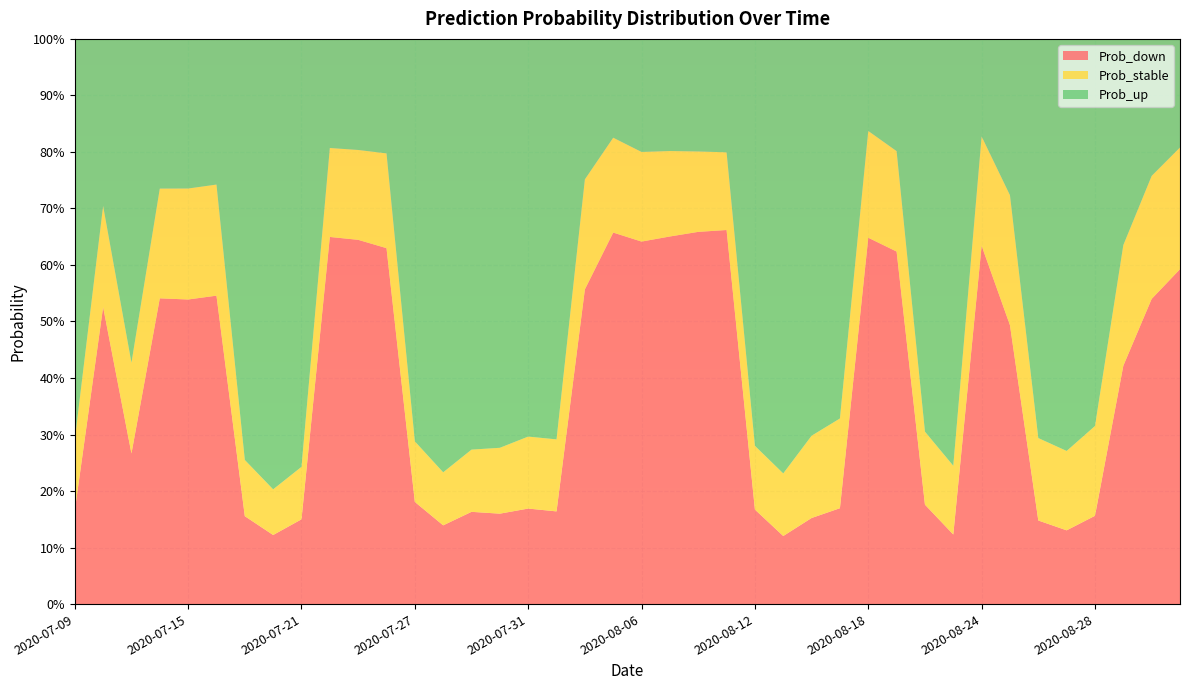

Reading left to right, transcribe all the data shown in this chart.

Prob_down: 2020-07-09=0.2	2020-07-10=0.5	2020-07-13=0.3	2020-07-14=0.5	2020-07-15=0.5	2020-07-16=0.5	2020-07-17=0.2	2020-07-20=0.1	2020-07-21=0.1	2020-07-22=0.6	2020-07-23=0.6	2020-07-24=0.6	2020-07-27=0.2	2020-07-28=0.1	2020-07-29=0.2	2020-07-30=0.2	2020-07-31=0.2	2020-08-03=0.2	2020-08-04=0.6	2020-08-05=0.7	2020-08-06=0.6	2020-08-07=0.7	2020-08-10=0.7	2020-08-11=0.7	2020-08-12=0.2	2020-08-13=0.1	2020-08-14=0.2	2020-08-17=0.2	2020-08-18=0.6	2020-08-19=0.6	2020-08-20=0.2	2020-08-21=0.1	2020-08-24=0.6	2020-08-25=0.5	2020-08-26=0.1	2020-08-27=0.1	2020-08-28=0.2	2020-08-31=0.4	2020-09-01=0.5	2020-09-02=0.6
Prob_stable: 2020-07-09=0.1	2020-07-10=0.2	2020-07-13=0.2	2020-07-14=0.2	2020-07-15=0.2	2020-07-16=0.2	2020-07-17=0.1	2020-07-20=0.1	2020-07-21=0.1	2020-07-22=0.2	2020-07-23=0.2	2020-07-24=0.2	2020-07-27=0.1	2020-07-28=0.1	2020-07-29=0.1	2020-07-30=0.1	2020-07-31=0.1	2020-08-03=0.1	2020-08-04=0.2	2020-08-05=0.2	2020-08-06=0.2	2020-08-07=0.2	2020-08-10=0.1	2020-08-11=0.1	2020-08-12=0.1	2020-08-13=0.1	2020-08-14=0.1	2020-08-17=0.2	2020-08-18=0.2	2020-08-19=0.2	2020-08-20=0.1	2020-08-21=0.1	2020-08-24=0.2	2020-08-25=0.2	2020-08-26=0.1	2020-08-27=0.1	2020-08-28=0.2	2020-08-31=0.2	2020-09-01=0.2	2020-09-02=0.2
Prob_up: 2020-07-09=0.7	2020-07-10=0.3	2020-07-13=0.6	2020-07-14=0.3	2020-07-15=0.3	2020-07-16=0.3	2020-07-17=0.7	2020-07-20=0.8	2020-07-21=0.8	2020-07-22=0.2	2020-07-23=0.2	2020-07-24=0.2	2020-07-27=0.7	2020-07-28=0.8	2020-07-29=0.7	2020-07-30=0.7	2020-07-31=0.7	2020-08-03=0.7	2020-08-04=0.2	2020-08-05=0.2	2020-08-06=0.2	2020-08-07=0.2	2020-08-10=0.2	2020-08-11=0.2	2020-08-12=0.7	2020-08-13=0.8	2020-08-14=0.7	2020-08-17=0.7	2020-08-18=0.2	2020-08-19=0.2	2020-08-20=0.7	2020-08-21=0.8	2020-08-24=0.2	2020-08-25=0.3	2020-08-26=0.7	2020-08-27=0.7	2020-08-28=0.7	2020-08-31=0.4	2020-09-01=0.2	2020-09-02=0.2